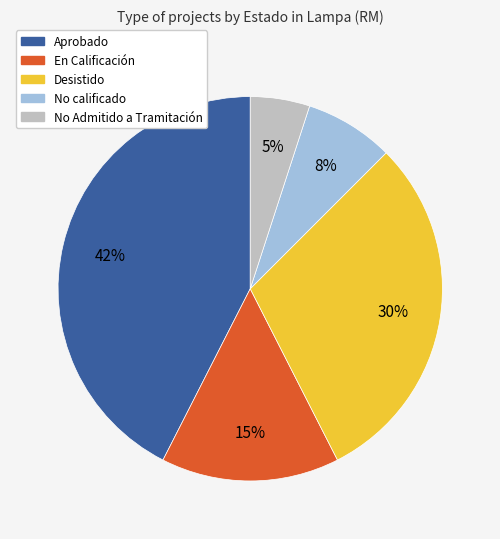

How many segments does this pie chart have?

5